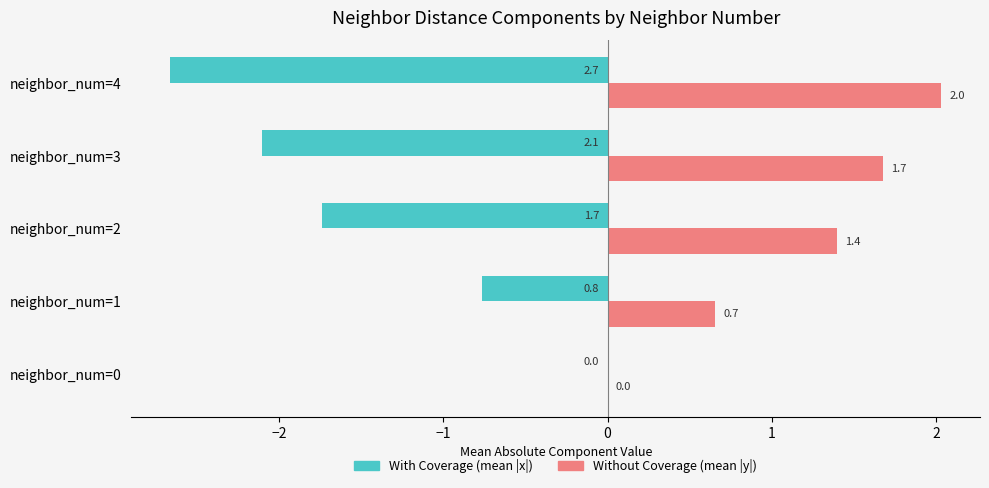

Which series has the largest total across all categories?

Without Coverage (mean |y|)